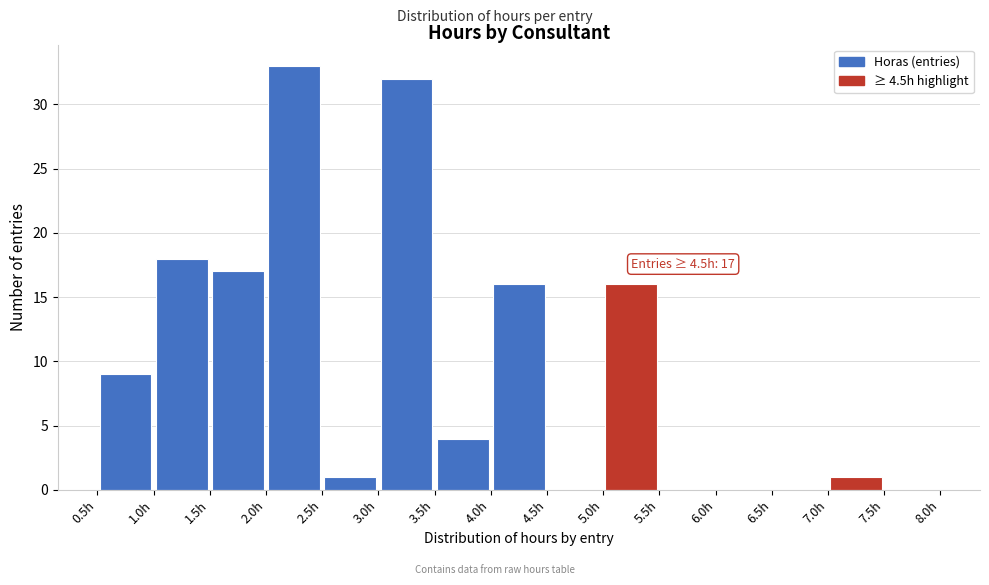

Which range on the x-axis has the tallest bar?

2.0 to 2.5